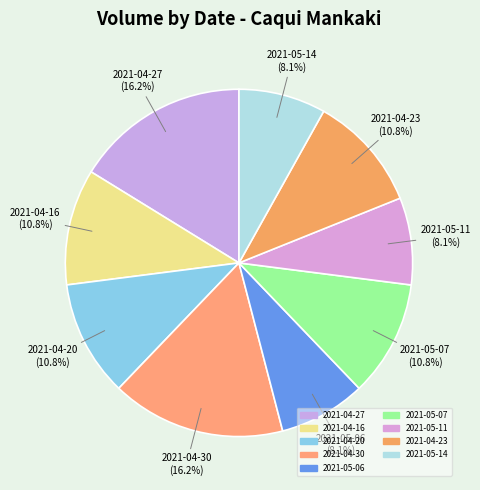

Between 2021-05-06 and 2021-04-20, which is larger?

2021-04-20